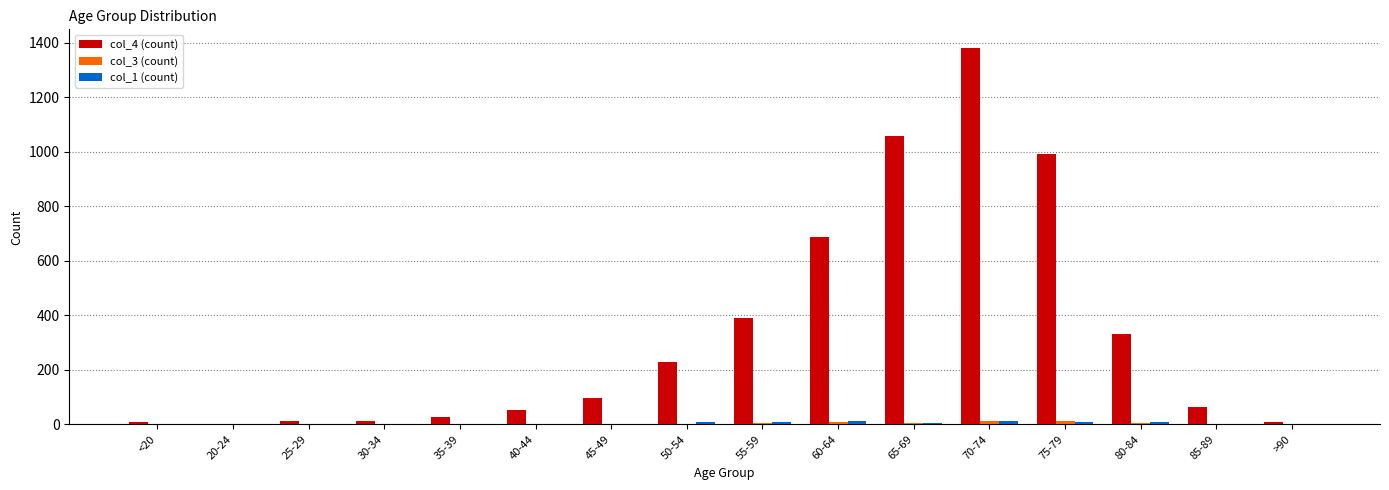

Does the chart contain stacked bars?

No